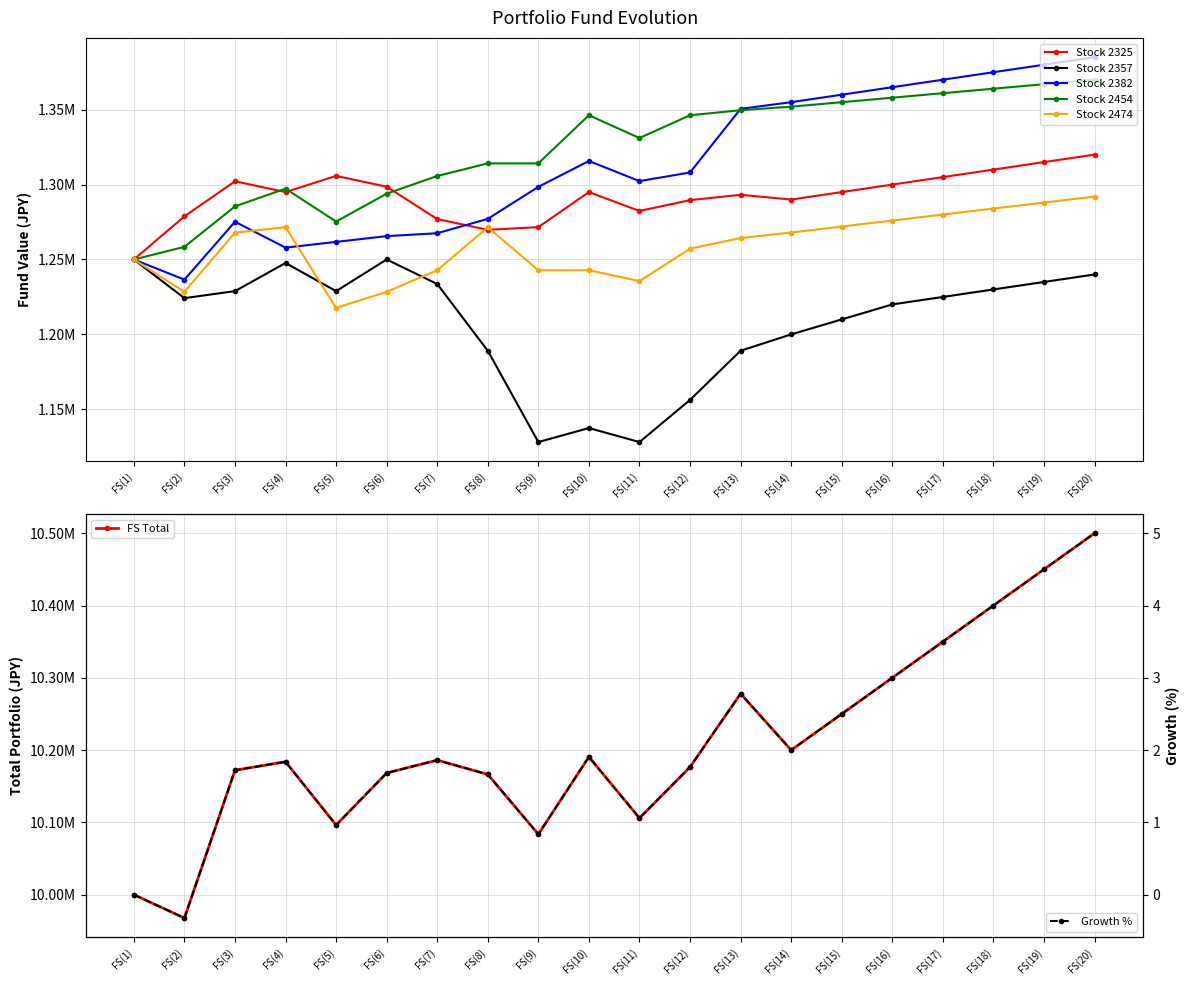

What is the label of the 19th point from the left?

FS(19)